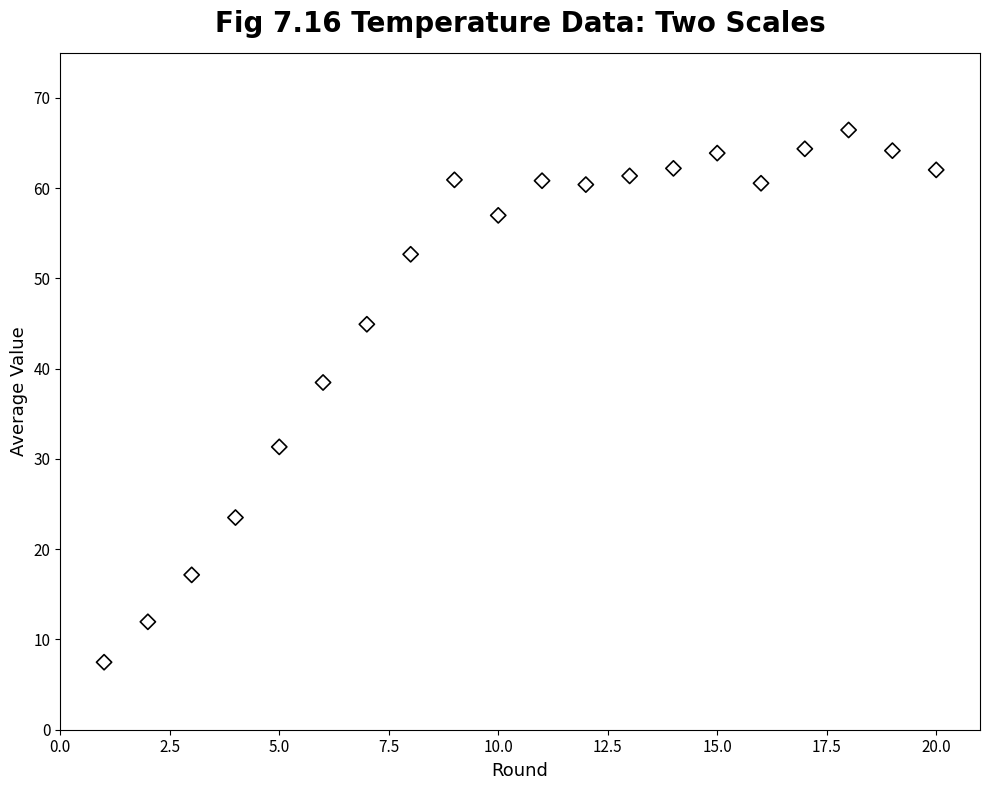

What is the range of Y values (max minus min)?

59.0